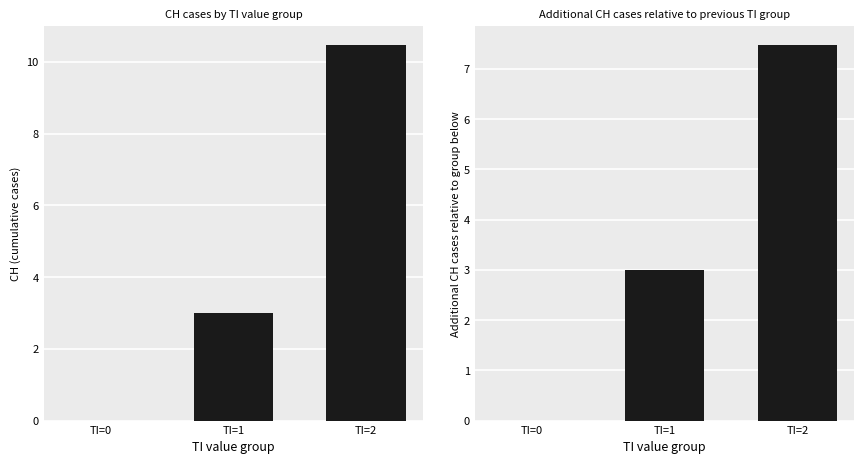

Which series has the widest spread of values?

CH